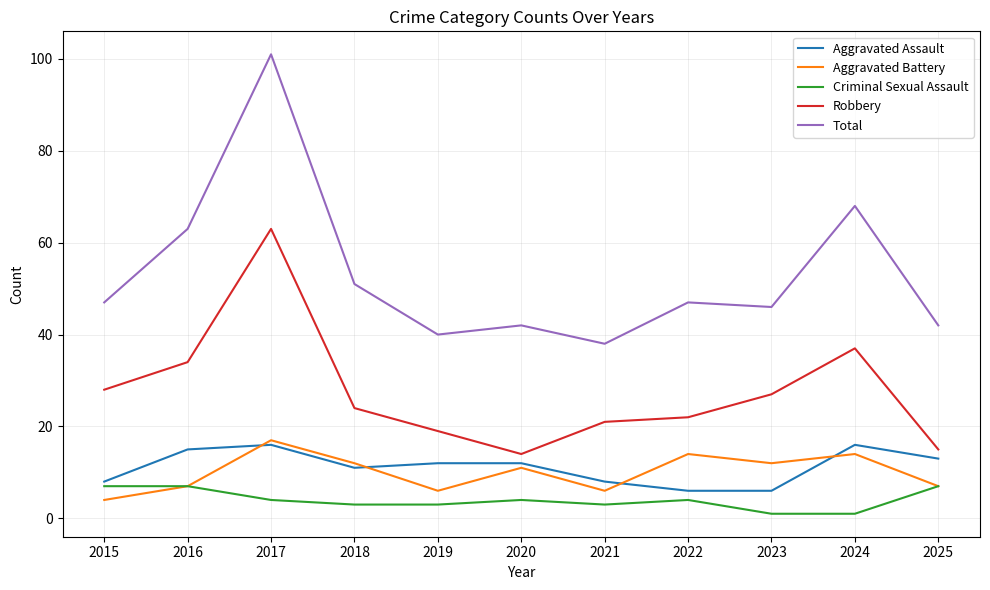

Which label corresponds to the largest value in the chart?

2017